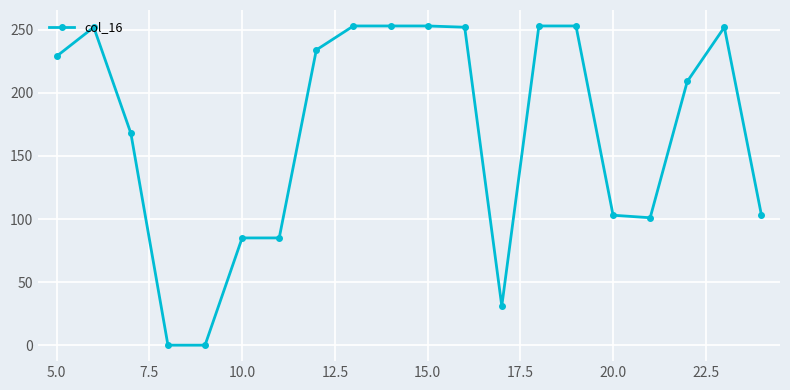

What is the maximum value shown in the chart?

253